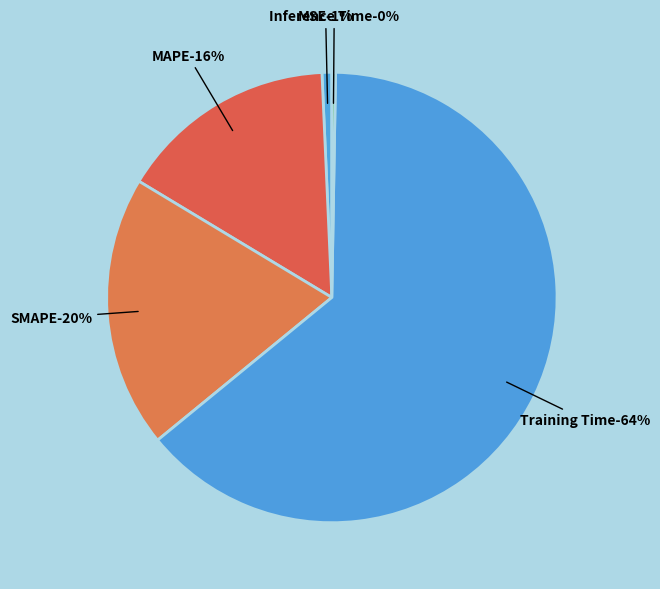

Which slice is the smallest?

Inference Time